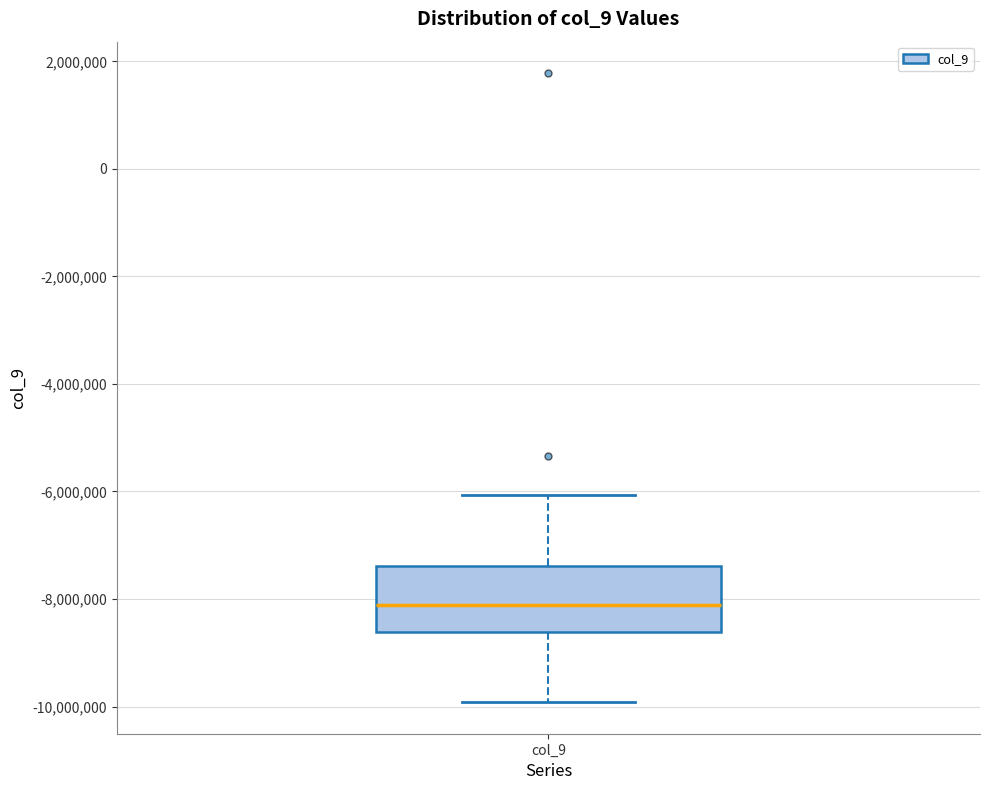

Read this box plot against the y-axis: the position of the median line, the range covered by the box, and the ends of both whiskers. The values are not printed on the chart, so give them approximately, as read against the axis.

median -8200000, box -8600000 to -7400000, whiskers -10000000 to -6000000